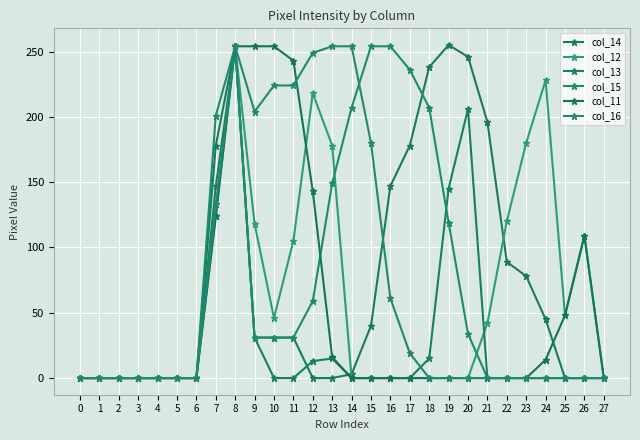

Count the number of data series in this chart.

6